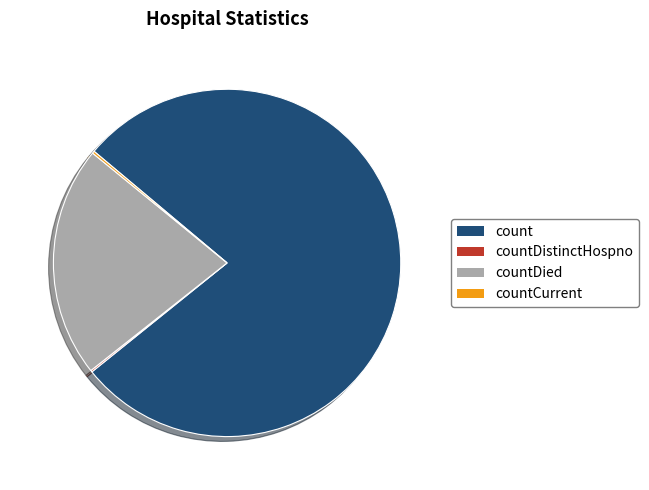

Which slice represents more than half of the pie?

count